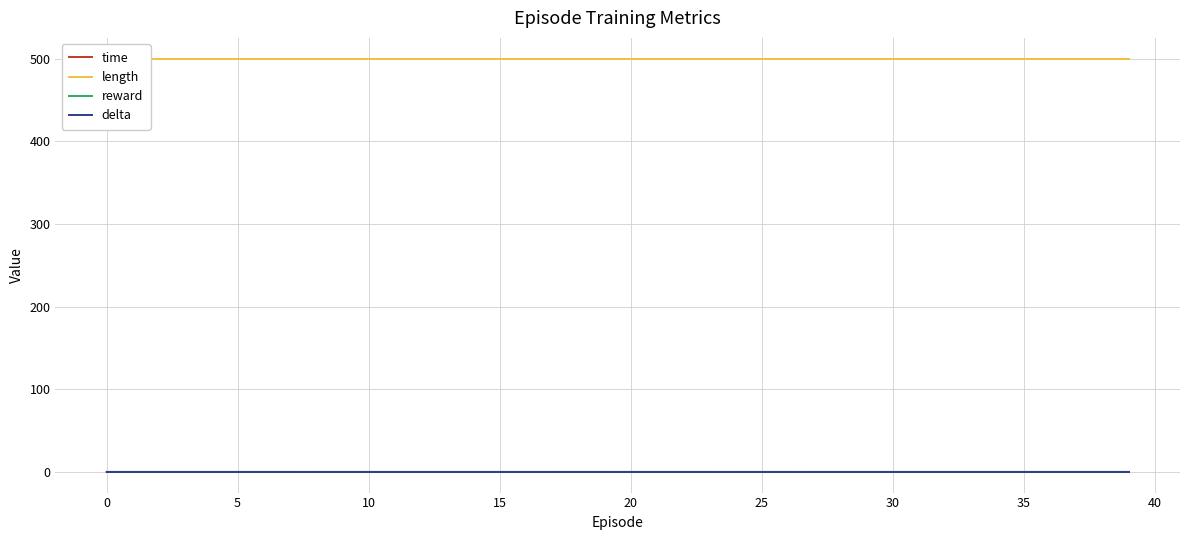

Reading left to right, transcribe all the data shown in this chart.

time: 0.0	0.0	0.0	0.0	0.0	0.0	0.0	0.0	0.0	0.0	0.0	0.0	0.0	0.0	0.0	0.0	0.0	0.0	0.0	0.0	0.0	0.0	0.0	0.0	0.0	0.0	0.0	0.0	0.0	0.0	0.0	0.0	0.0	0.0	0.0	0.0	0.0	0.0	0.0	0.0
length: 500.0	500.0	500.0	500.0	500.0	500.0	500.0	500.0	500.0	500.0	500.0	500.0	500.0	500.0	500.0	500.0	500.0	500.0	500.0	500.0	500.0	500.0	500.0	500.0	500.0	500.0	500.0	500.0	500.0	500.0	500.0	500.0	500.0	500.0	500.0	500.0	500.0	500.0	500.0	500.0
reward: 0.0	0.0	0.0	0.0	0.0	0.0	0.0	0.0	0.0	0.0	0.0	0.0	0.0	0.0	0.0	0.0	0.0	0.0	0.0	0.0	0.0	0.0	0.0	0.0	0.0	0.0	0.0	0.0	0.0	0.0	0.0	0.0	0.0	0.0	0.0	0.0	0.0	0.0	0.0	0.0
delta: 0.0	0.0	0.0	0.0	0.0	0.0	0.0	0.0	0.0	0.0	0.0	0.0	0.0	0.0	0.0	0.0	0.0	0.0	0.0	0.0	0.0	0.0	0.0	0.0	0.0	0.0	0.0	0.0	0.0	0.0	0.0	0.0	0.0	0.0	0.0	0.0	0.0	0.0	0.0	0.0